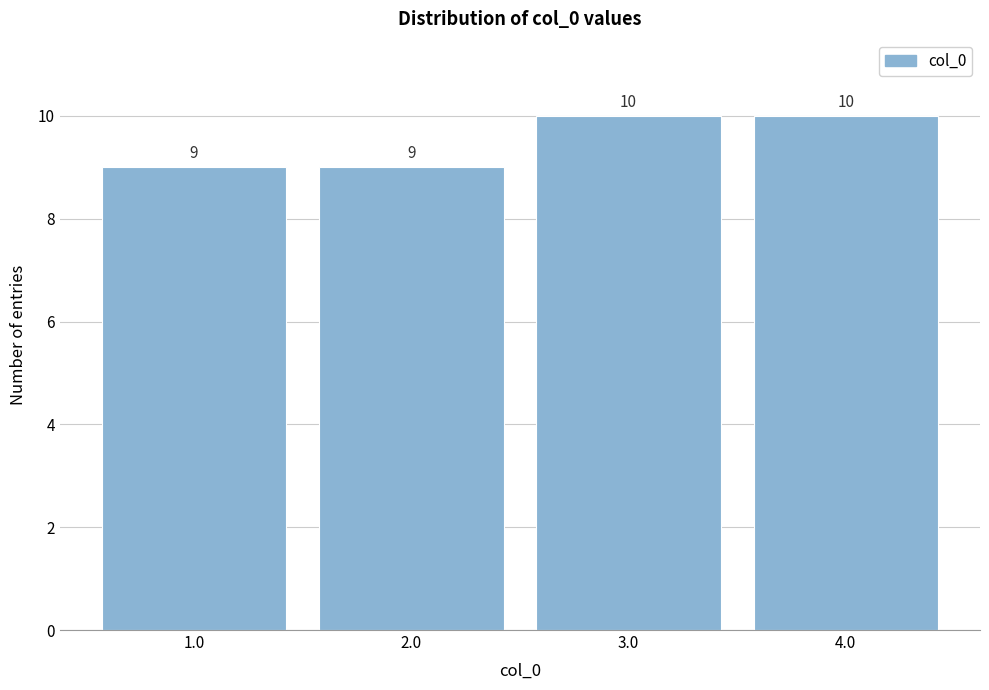

What is the height of the bar covering 1.5 to 2.5 on the x-axis?

9